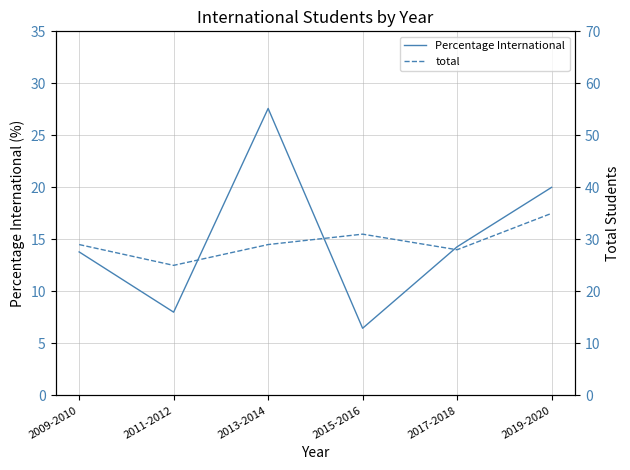

What is the total value across all series at 2019-2020?

55.0